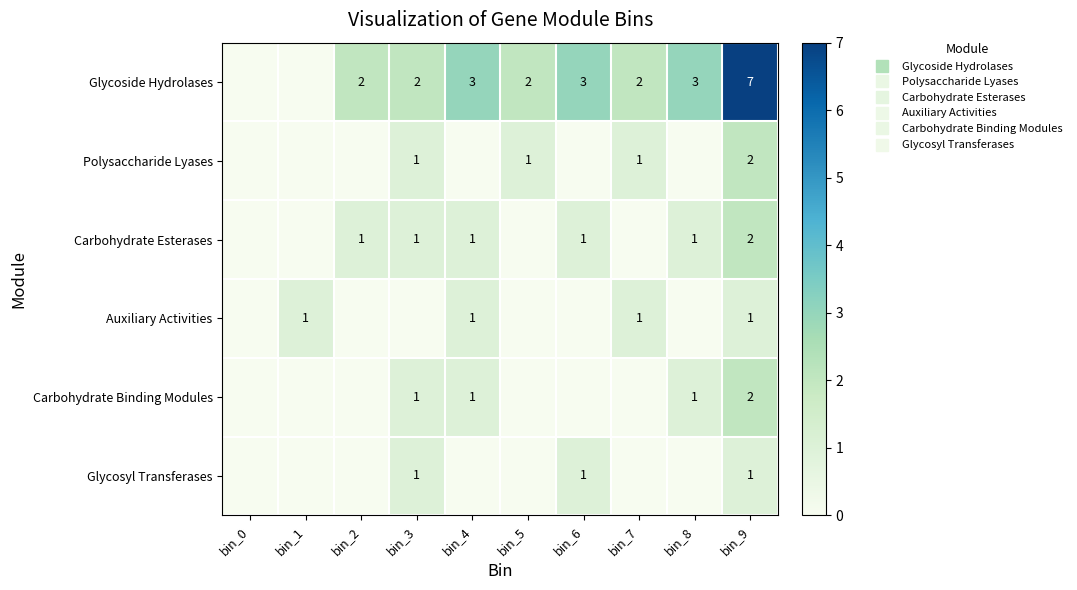

The value of Carbohydrate Binding Modules at bin_3 is 1. True or false?

True